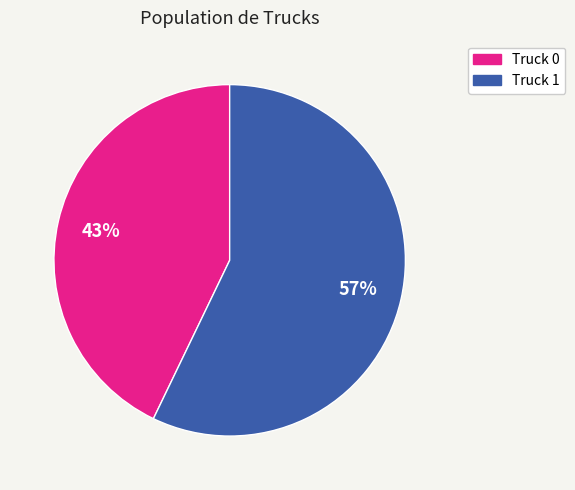

Is it true that Truck 1 is 57% of the pie?

True